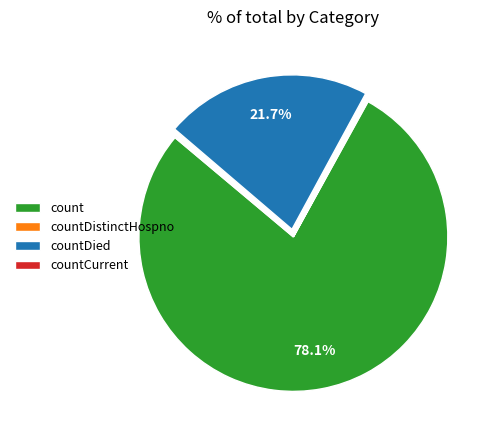

What is the largest slice in the pie chart?

count